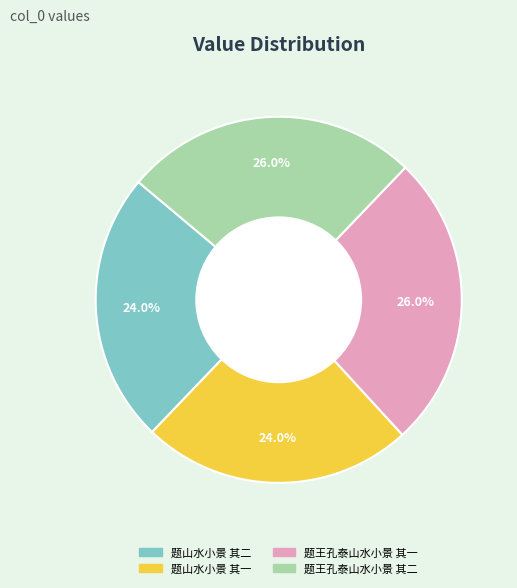

Approximately how many times larger is the value at 题王孔泰山水小景 其二 compared to 题山水小景 其二?

1.1